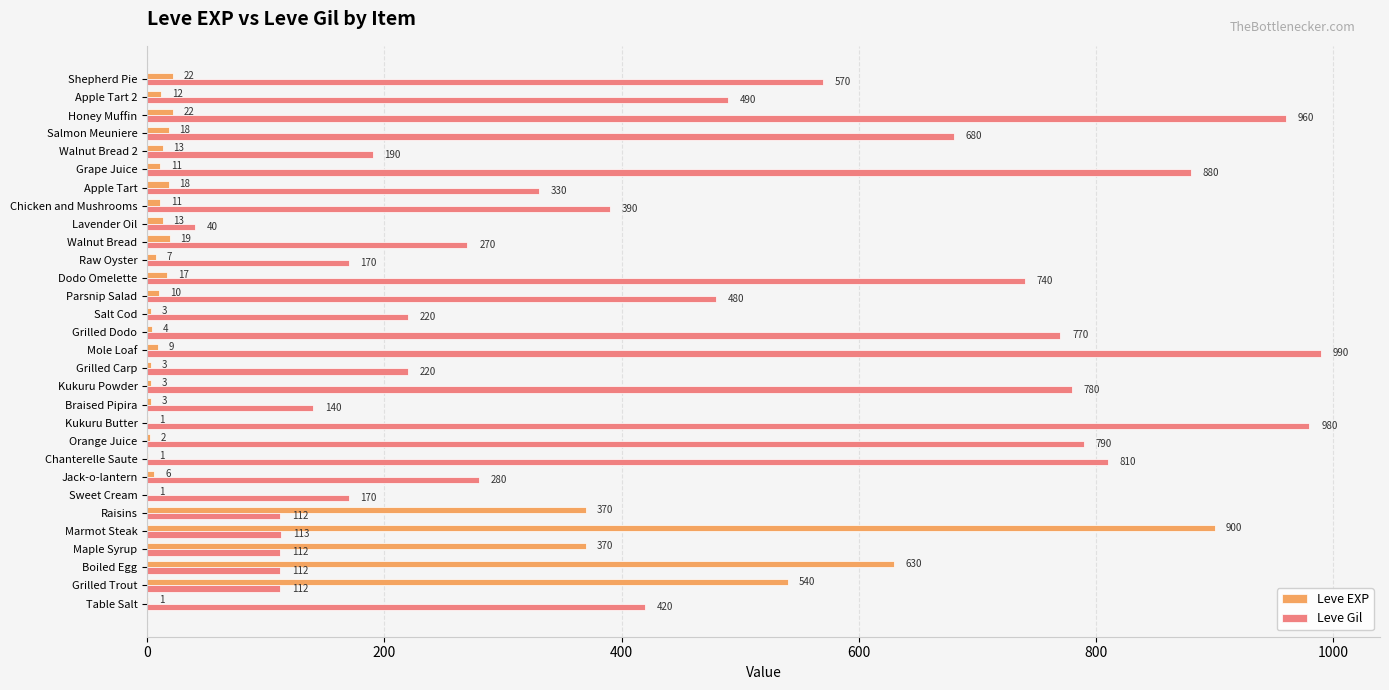

Between Sweet Cream and Apple Tart, which series saw the biggest shift?

Leve Gil